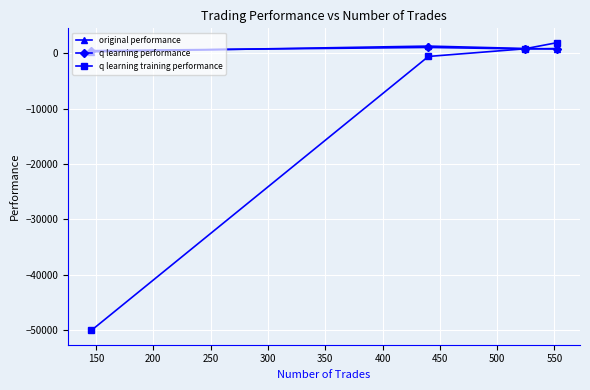

Which series has the largest range (max minus min)?

q learning training performance